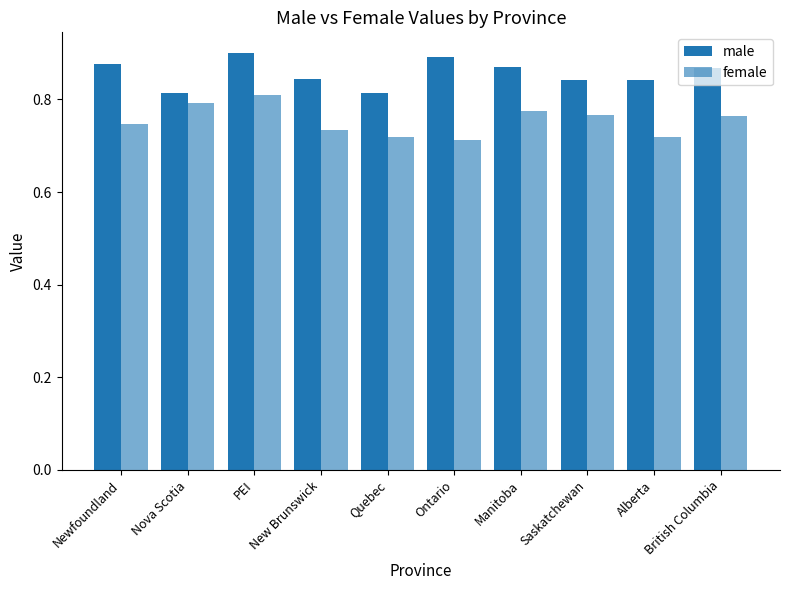

How many bars are there in total?

20